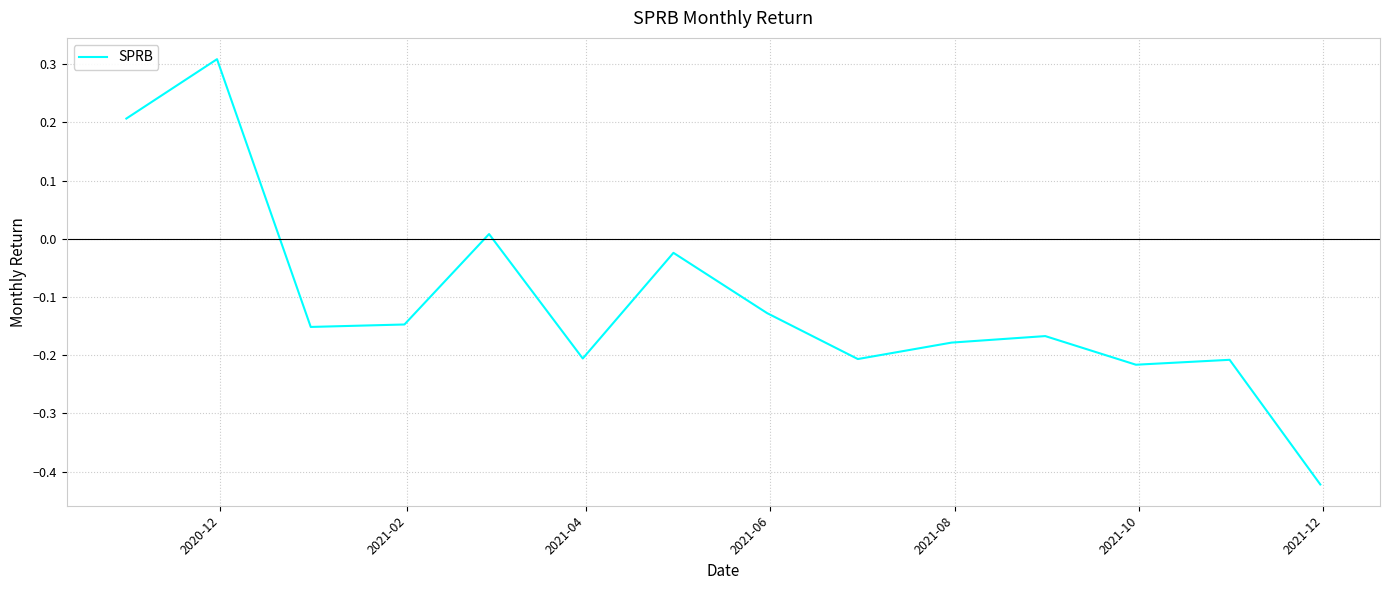

What is the difference between the maximum and minimum values?

0.7